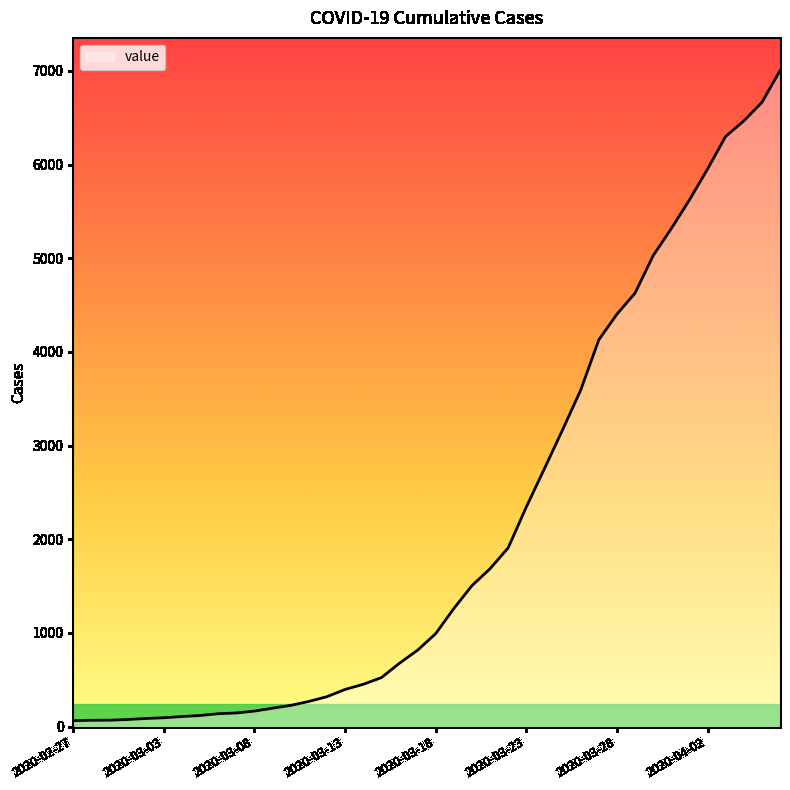

How many distinct data groups are displayed?

1